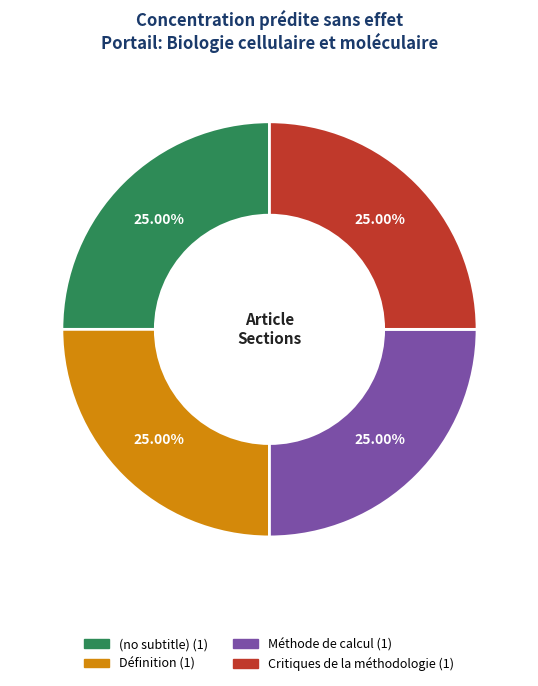

Approximately how many times larger is the value at Critiques de la méthodologie compared to Méthode de calcul?

1.0